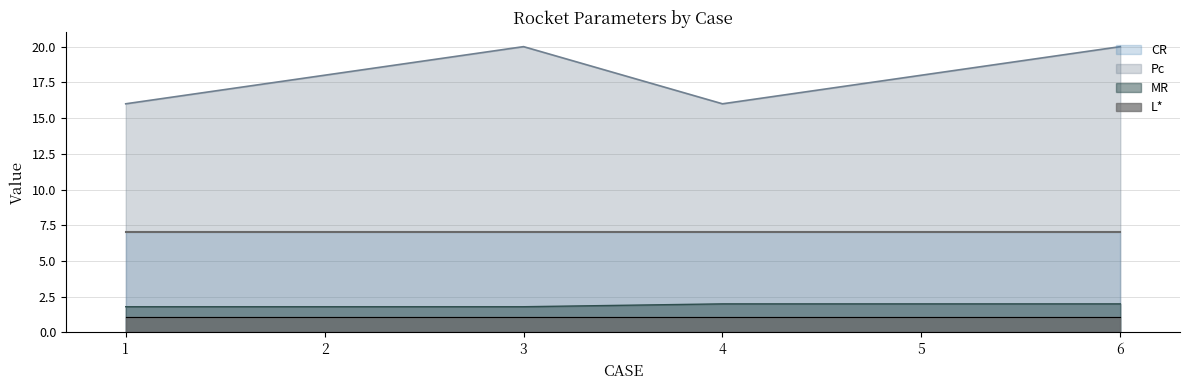

What is the sum of the MR values at 3 and 6?

3.8